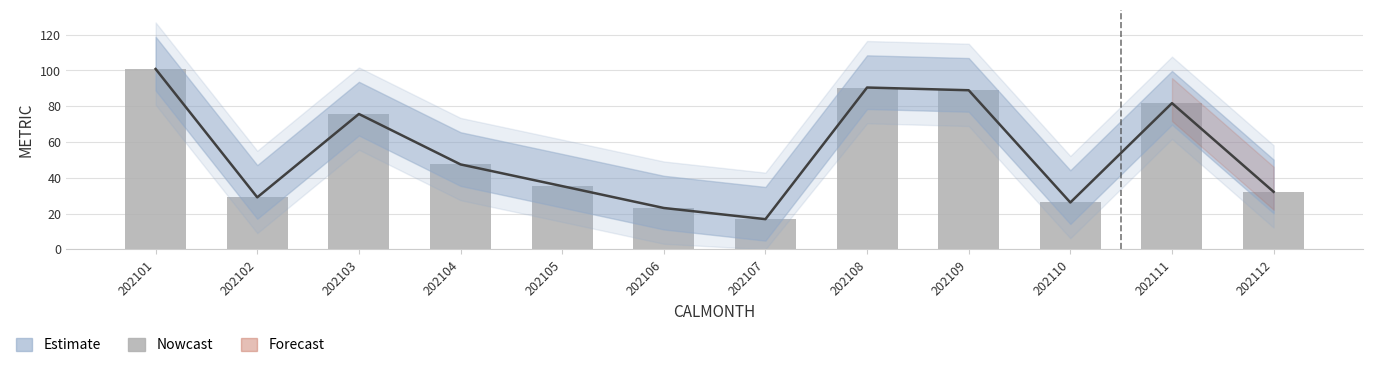

True or false: the data shows 29.1 at 202102.

True